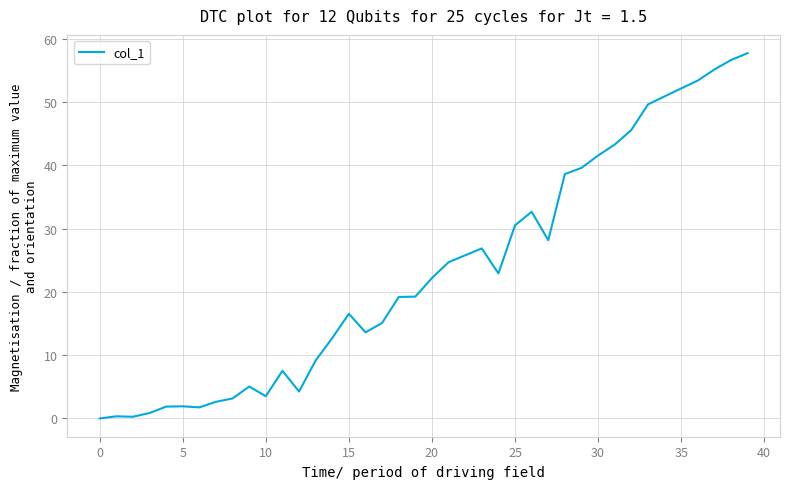

What is the maximum value shown in the chart?

57.7